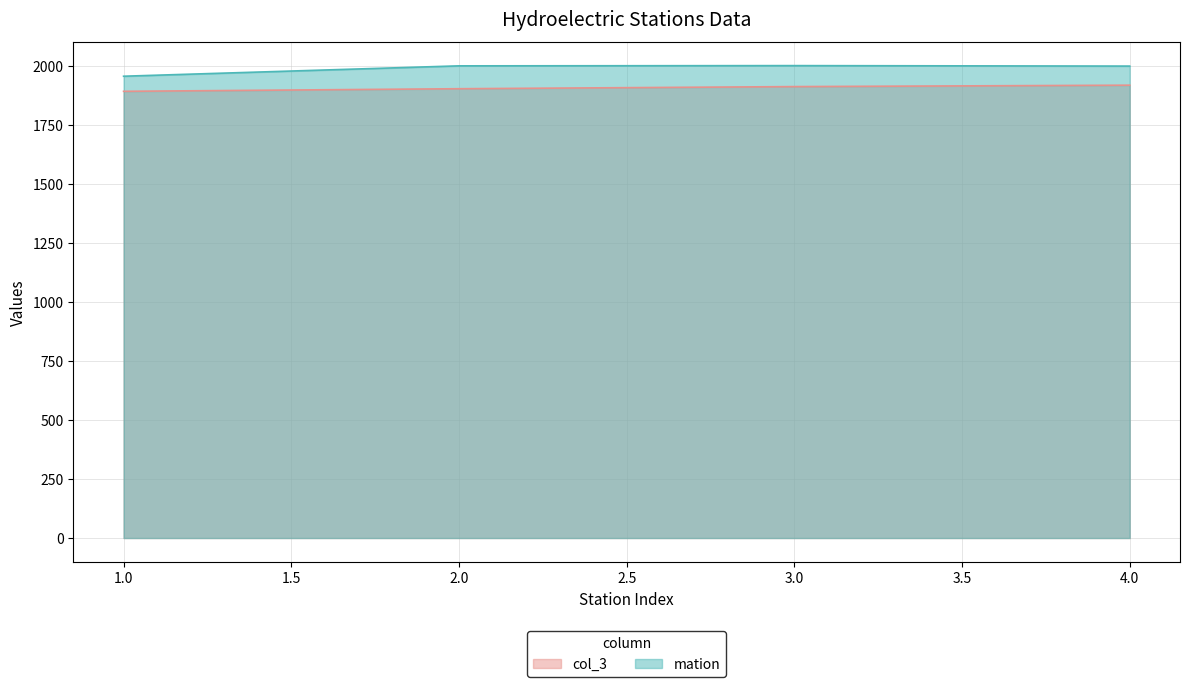

Reading right to left, extract all data points from this chart.

col_1: 2001	2003	2002	1958
col_3: 1920	1914	1905	1894